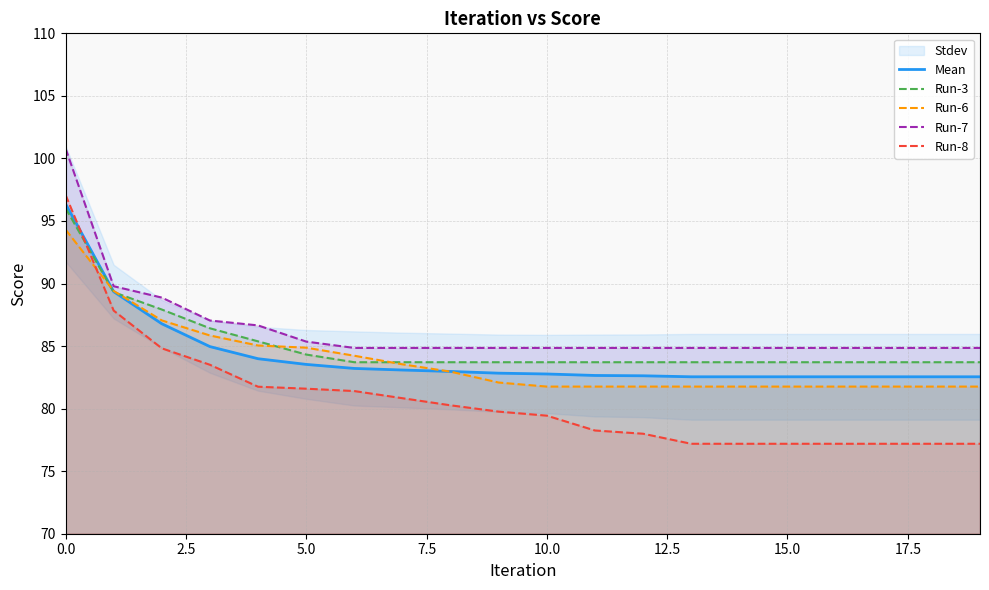

What is the sum of the Mean values at 16 and 14?

165.1